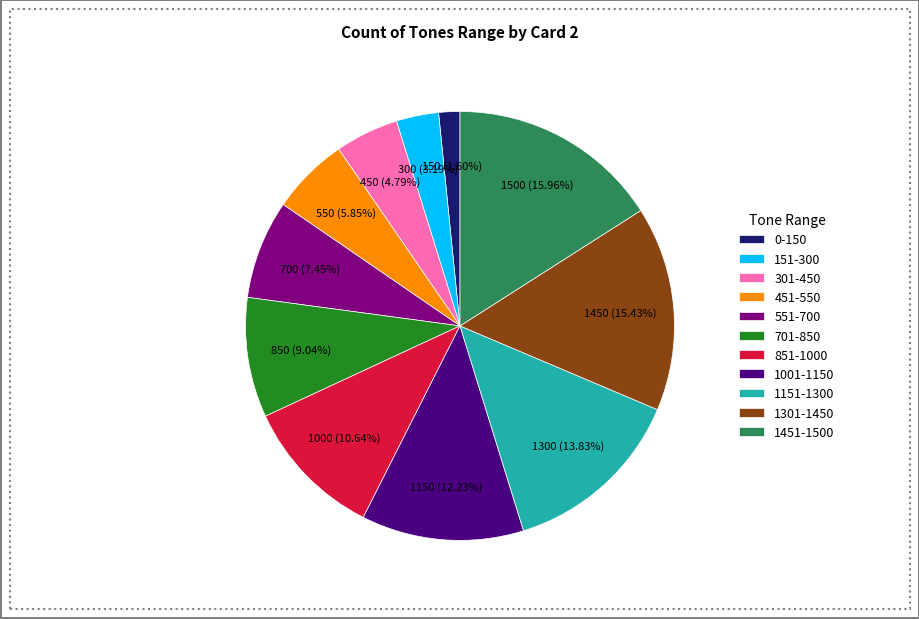

Count the number of slices in the pie.

11